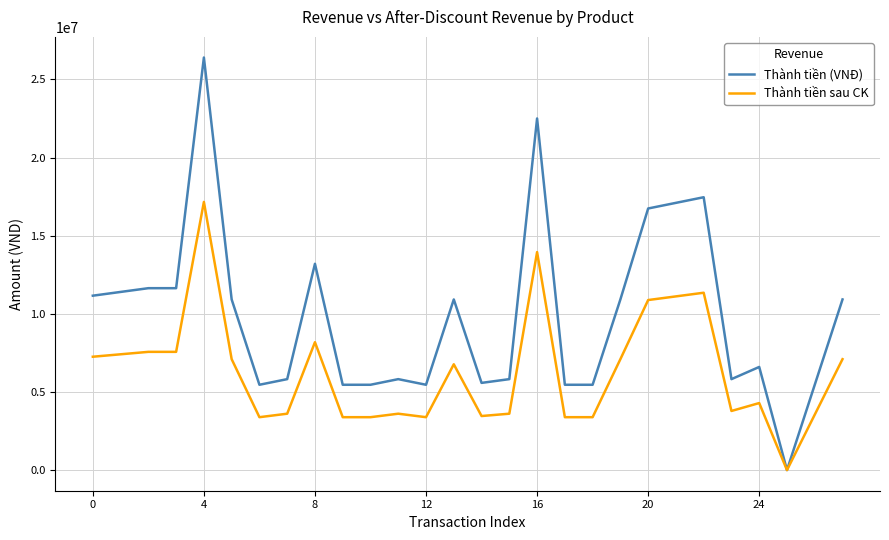

Which series has the largest range (max minus min)?

Thành tiền (VNĐ)